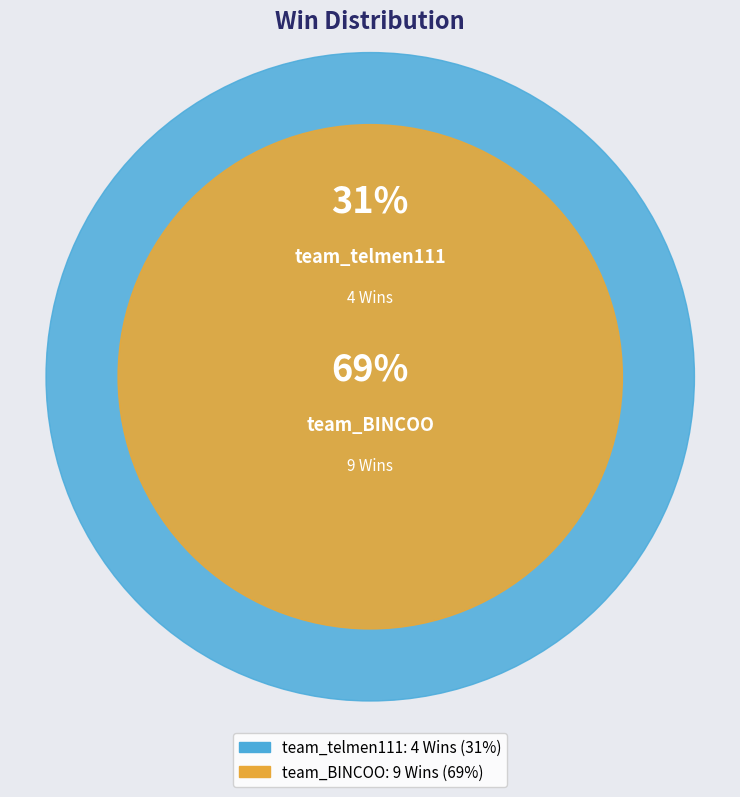

Is it true that team_telmen111 is 42% of the pie?

False